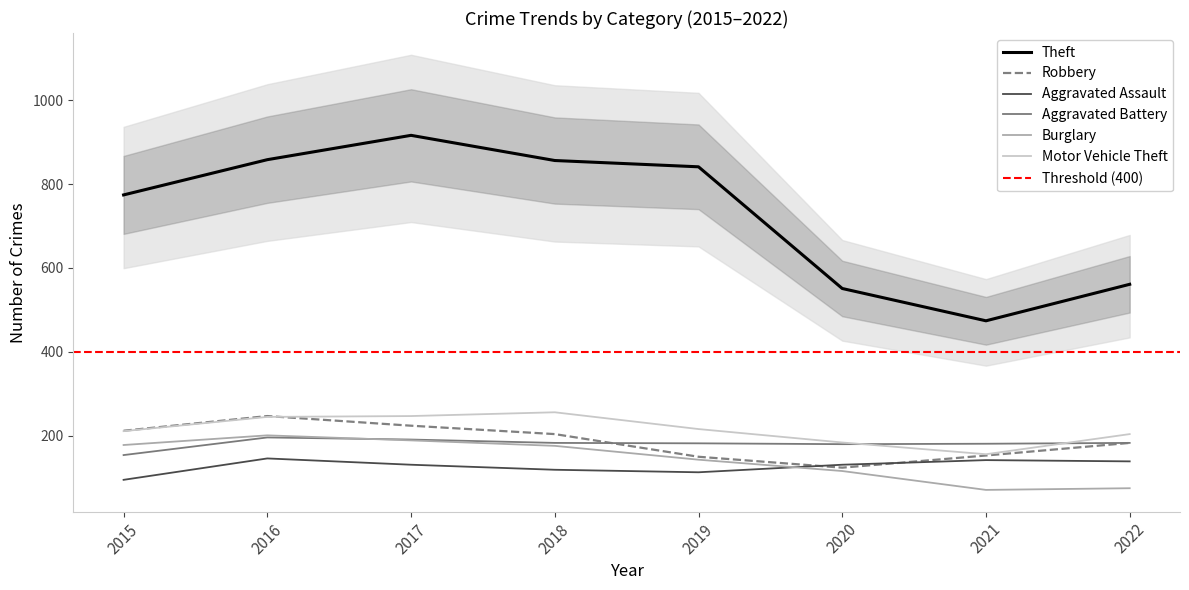

How many intersections are there between Motor Vehicle Theft and Aggravated Battery?

2